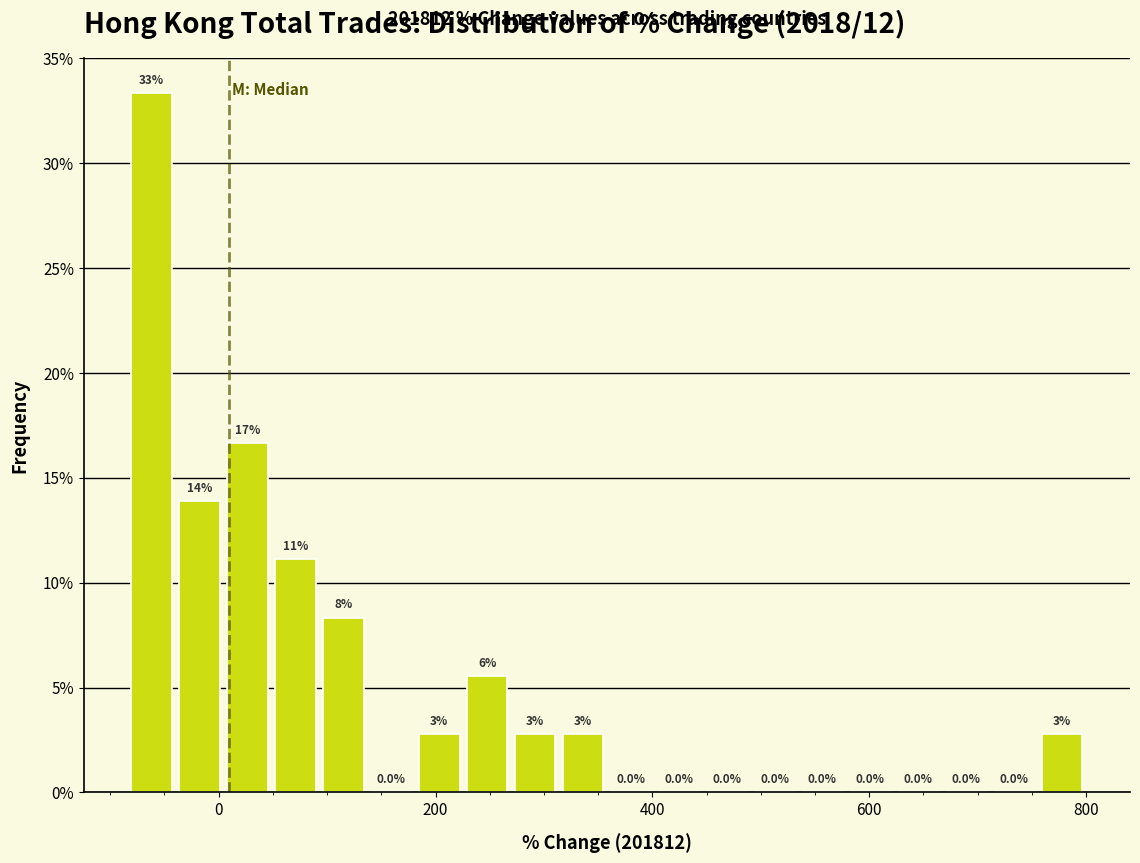

Around what value on the x-axis is the tallest bar? Give the approximate position of its centre, as read against the axis.

-60